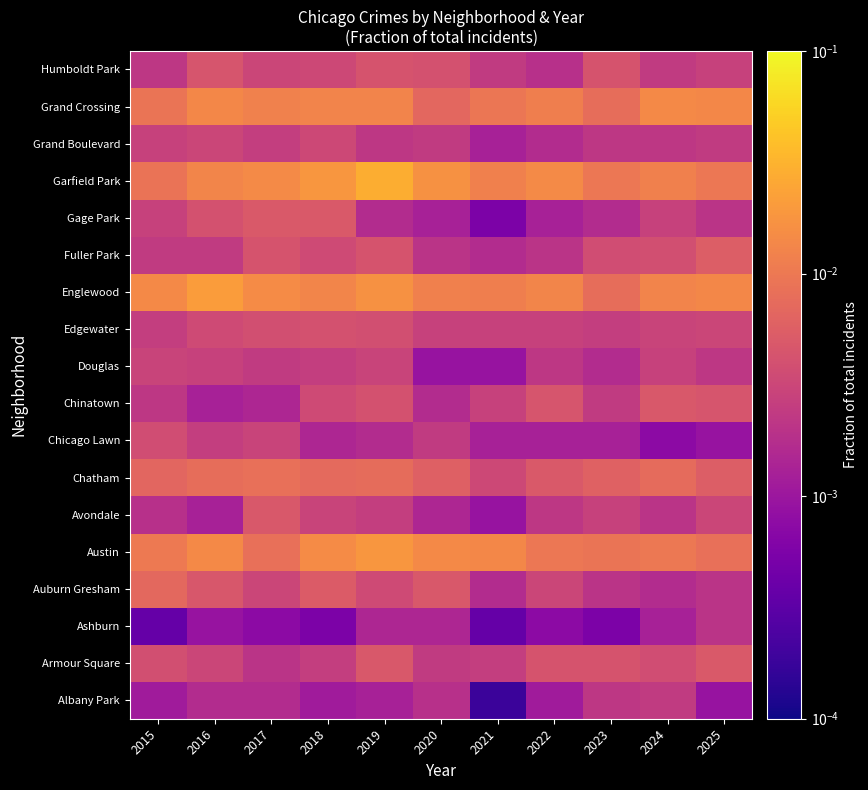

Between 2023 and 2015, which is larger?

2023